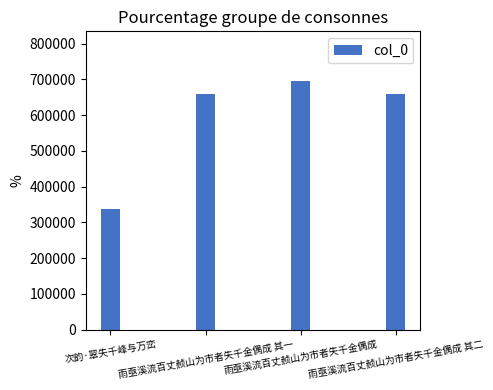

What is the ratio of the value at 次韵·翠失千峰与万峦 to the value at 雨亟溪流百丈赪山为市者失千金偶成 其二?

0.5